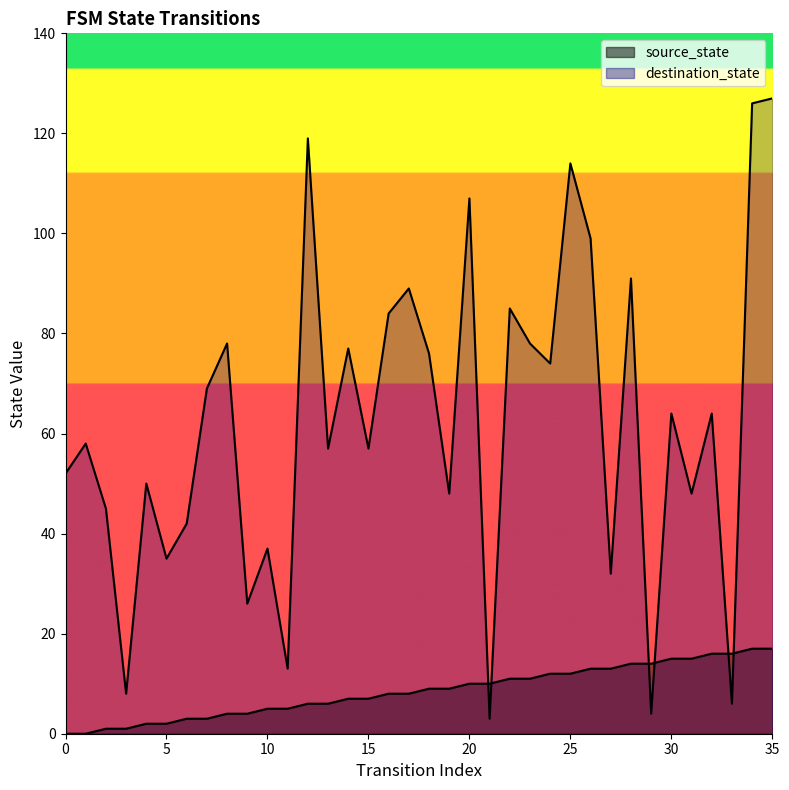

What is the greatest value displayed?

127